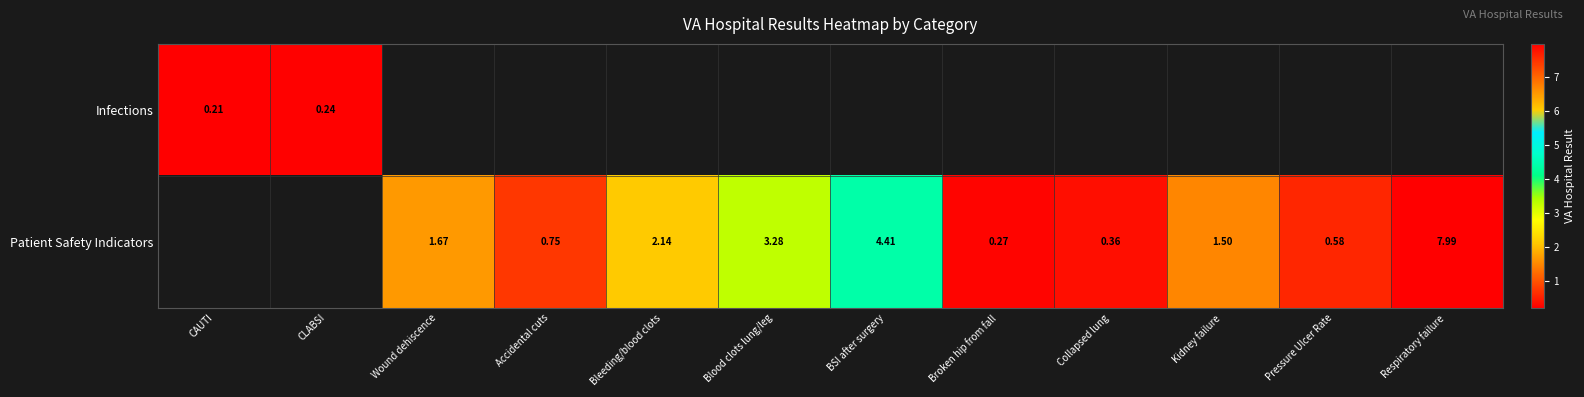

Count the number of categories in the chart.

12